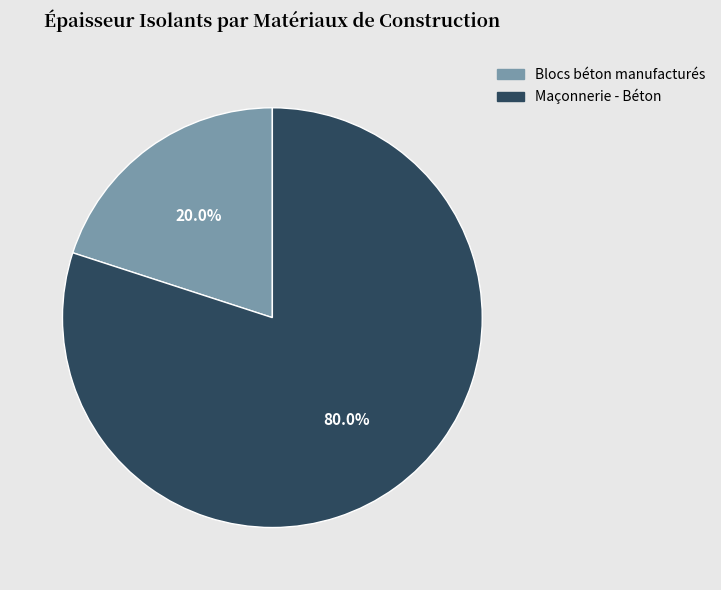

To the nearest percent, what is the average slice percentage?

50%